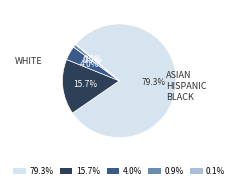

What is the ratio of the value at 79.3% to the value at 15.7%?

5.1